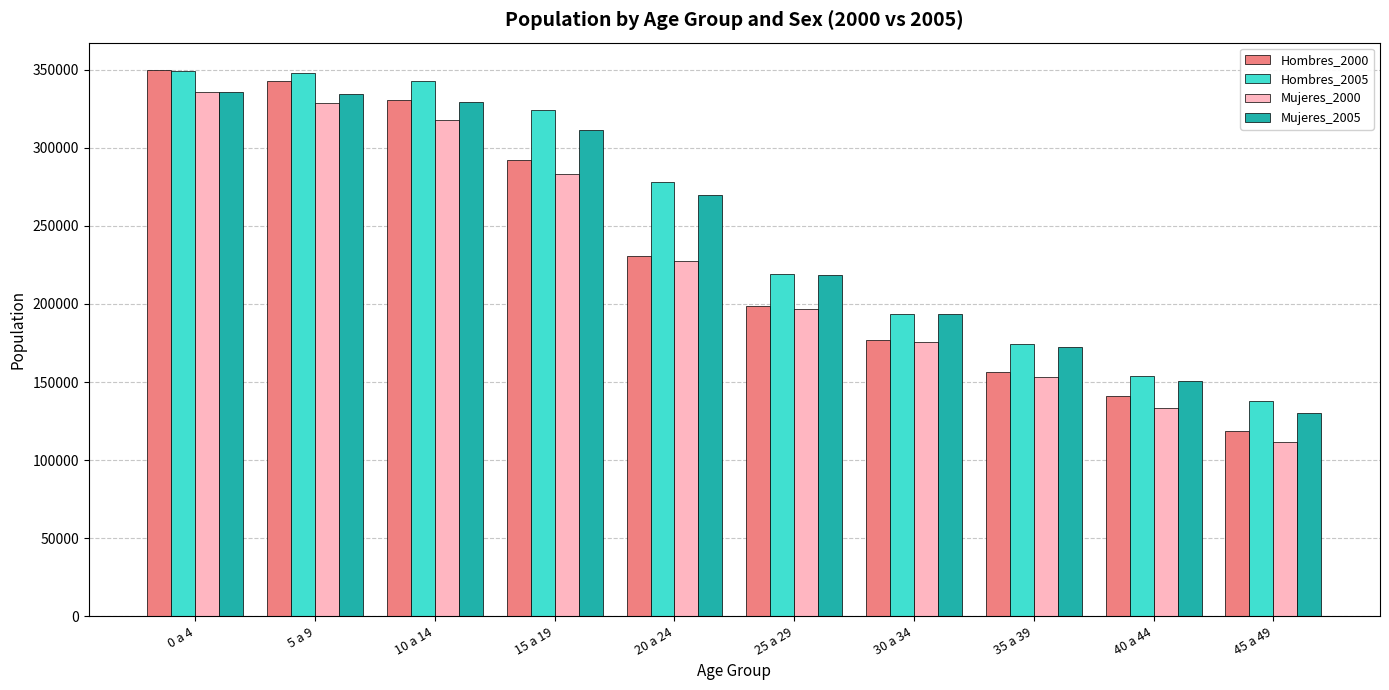

Which series has the widest spread of values?

Hombres_2000